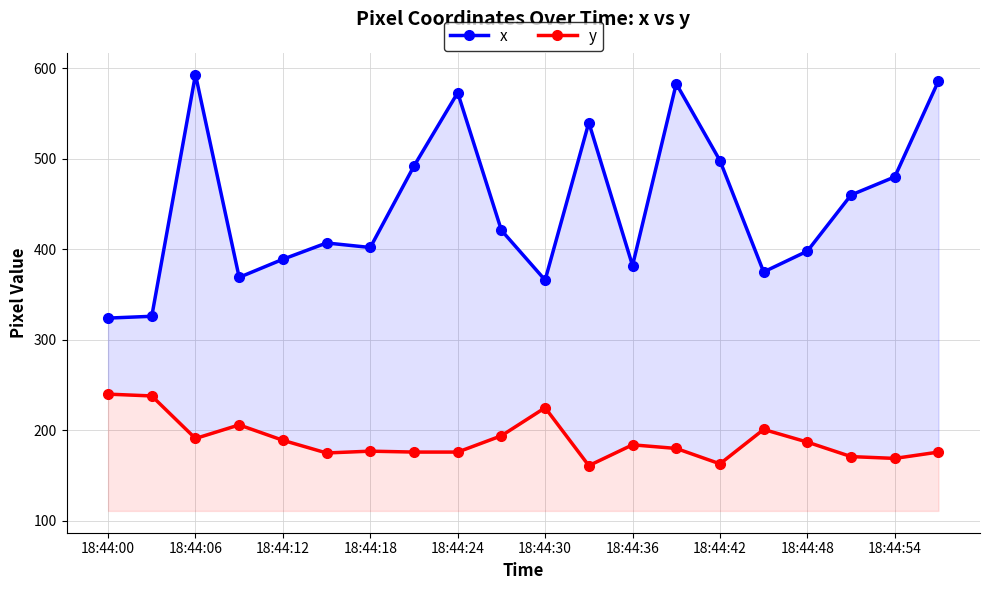

Which category has the lowest value in the x series?

18:44:00